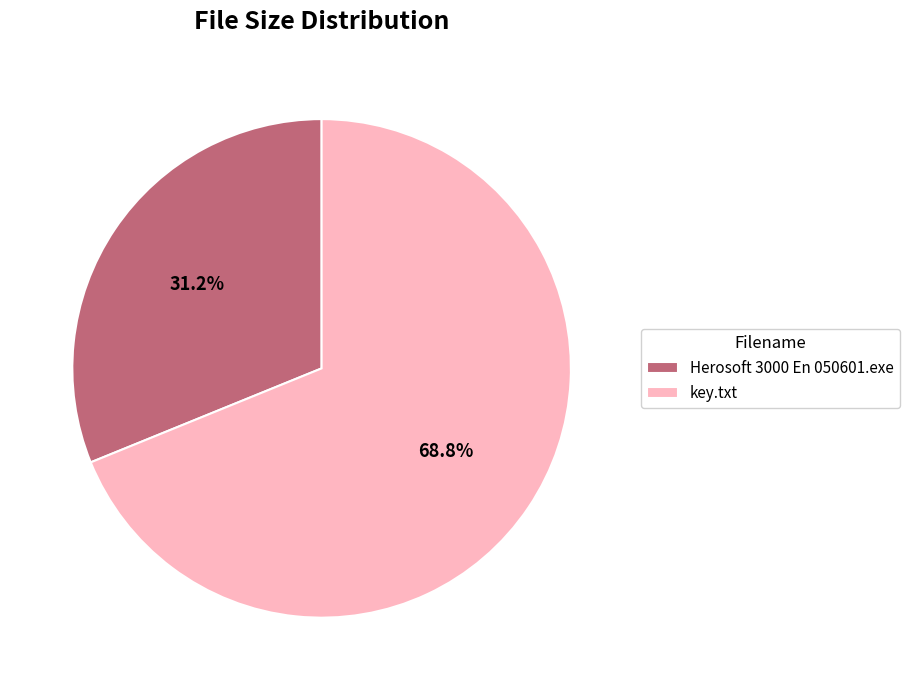

To the nearest percent, what is the difference between the largest and smallest slice percentages?

38%